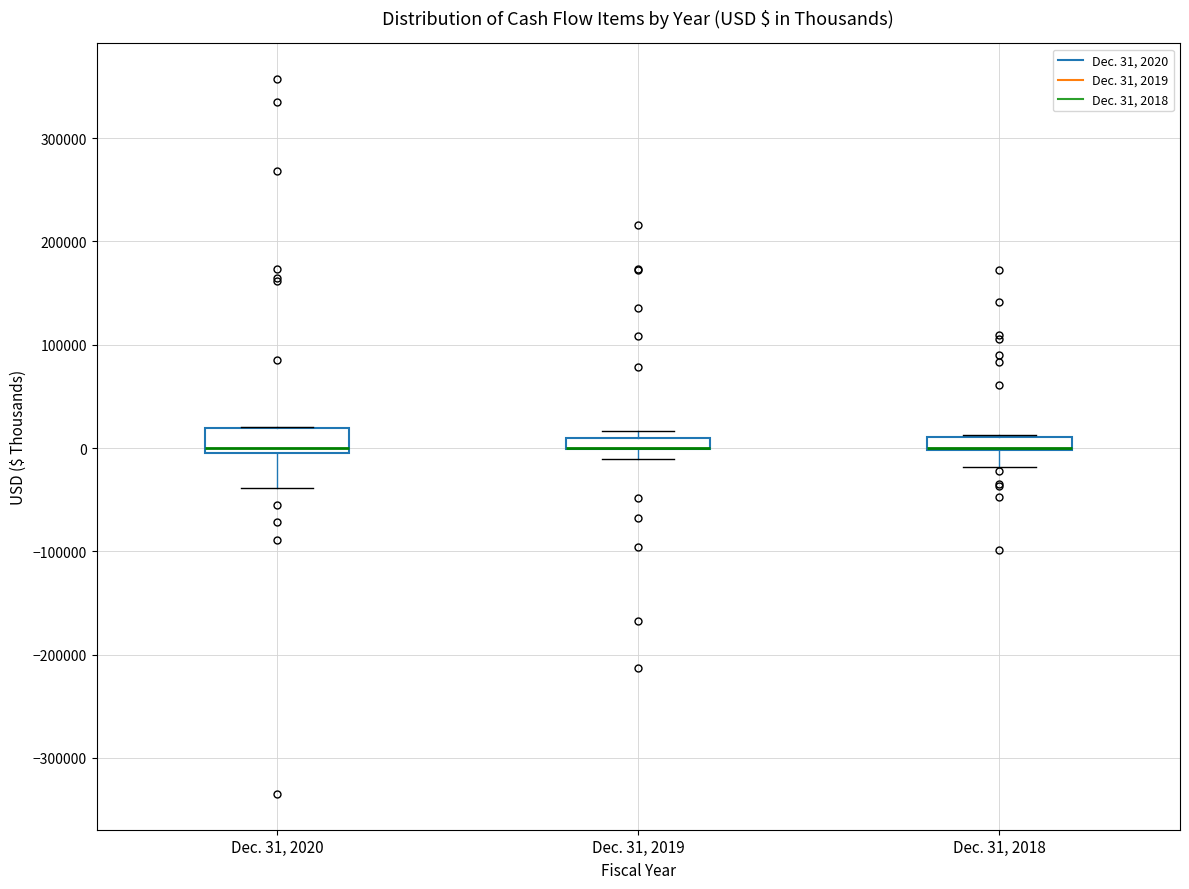

Comparing the boxes themselves (not the whiskers), which one is the tallest?

Dec. 31, 2020